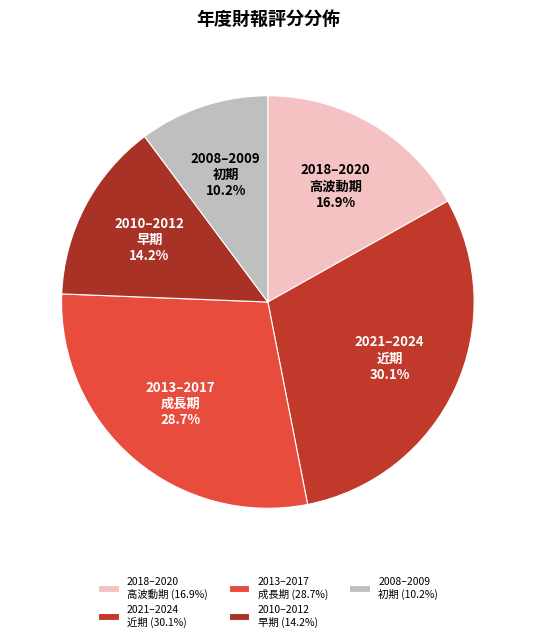

Approximately how many times larger is the value at 2013–2017 成長期 compared to 2021–2024 近期?

1.0